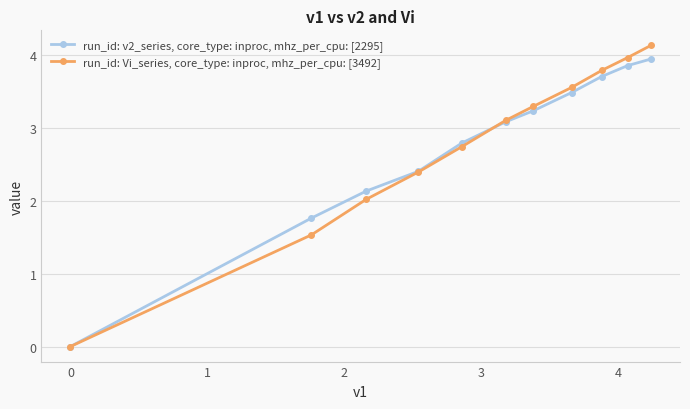

What is the greatest value displayed?

4.1